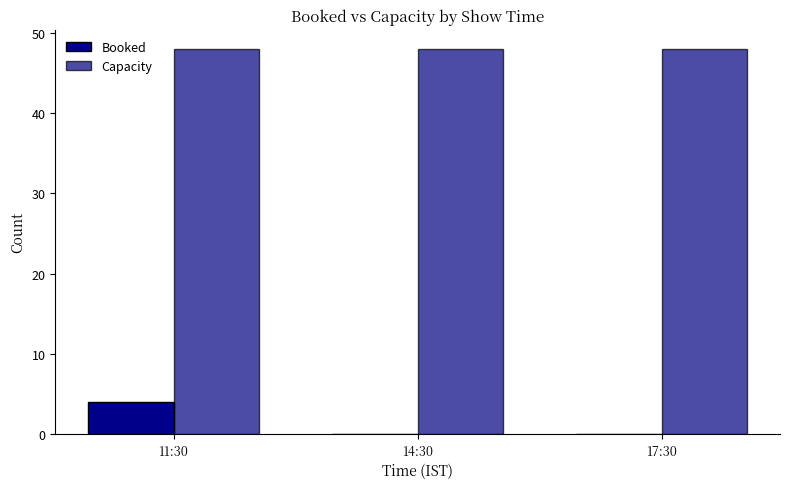

What is the total value across all series at 17:30?

48